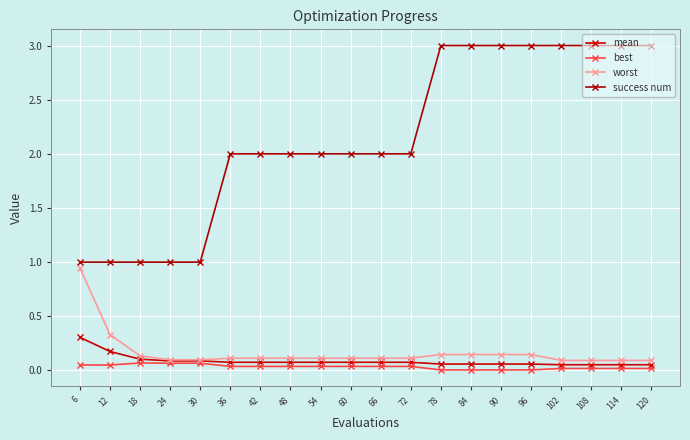

How many lines are shown in the chart?

4